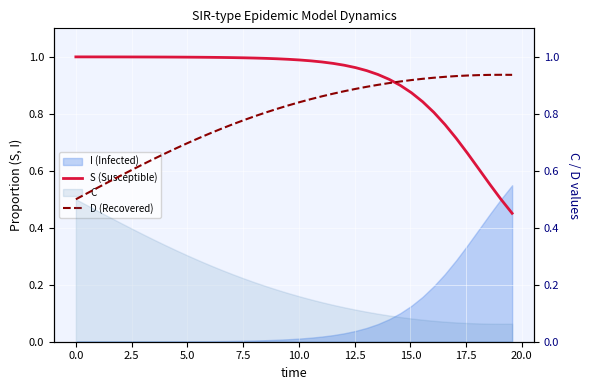

Reading right to left, what are all the values shown in this chart?

S (Susceptible): 0.5	0.5	0.6	0.6	0.7	0.7	0.8	0.8	0.8	0.9	0.9	0.9	0.9	1.0	1.0	1.0	1.0	1.0	1.0	1.0	1.0	1.0	1.0	1.0	1.0	1.0	1.0	1.0	1.0	1.0	1.0	1.0	1.0	1.0	1.0	1.0	1.0	1.0	1.0	1.0
D (Recovered): 0.9	0.9	0.9	0.9	0.9	0.9	0.9	0.9	0.9	0.9	0.9	0.9	0.9	0.9	0.9	0.9	0.9	0.9	0.9	0.8	0.8	0.8	0.8	0.8	0.8	0.8	0.7	0.7	0.7	0.7	0.7	0.7	0.6	0.6	0.6	0.6	0.6	0.5	0.5	0.5